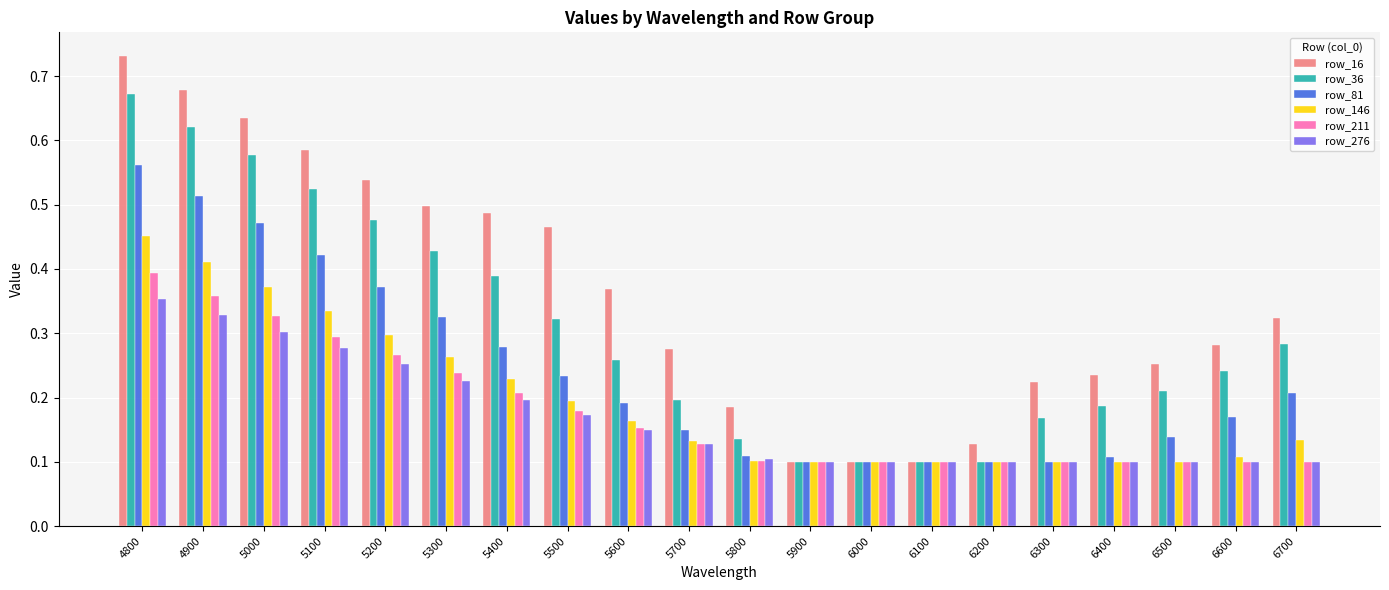

The value of row_211 at 5200 is 0.1. True or false?

False